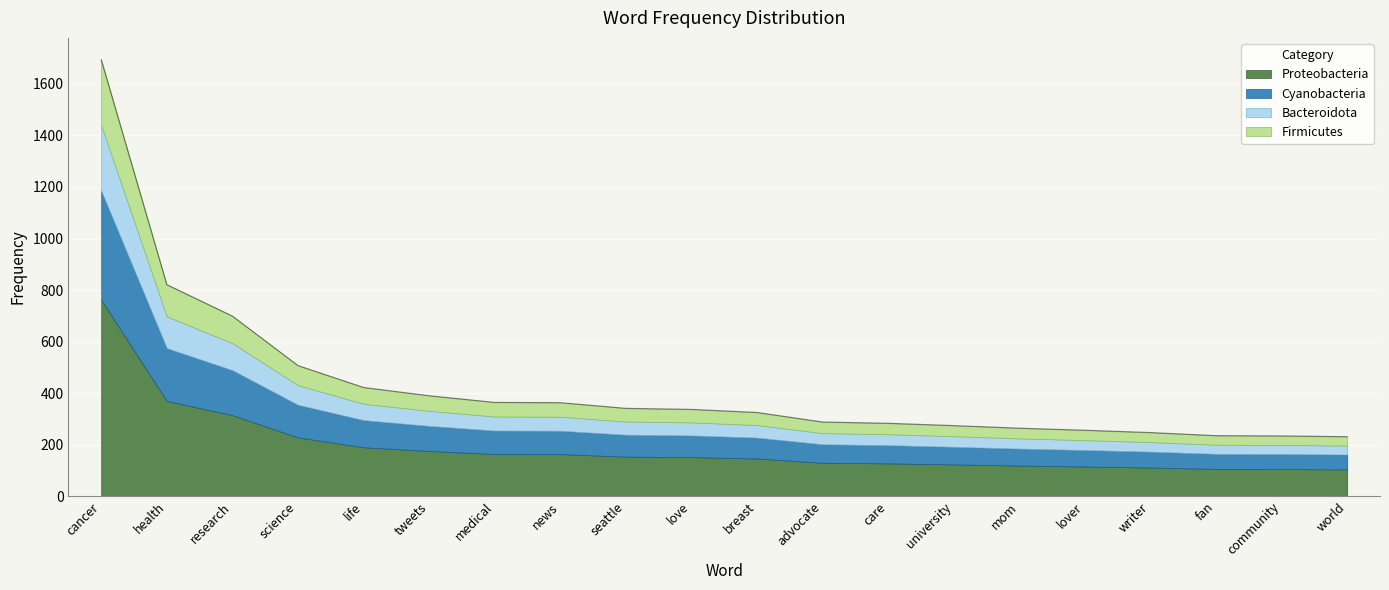

Which label corresponds to the largest value in the chart?

cancer